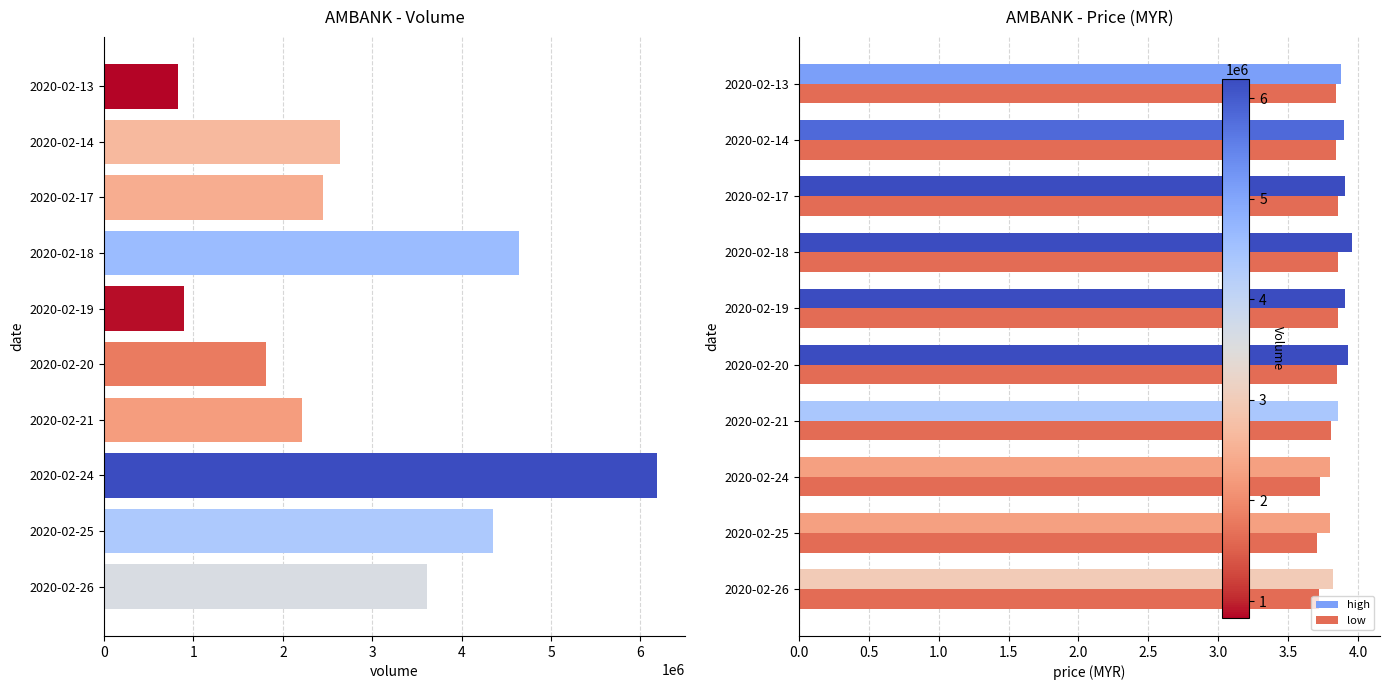

Read the low value at 2020-02-19.

3.9